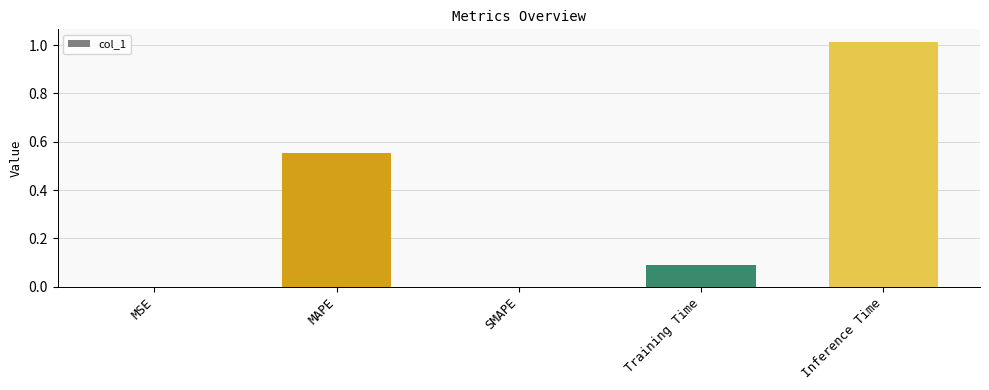

The chart shows a value of 0.1 at Training Time. True or false?

True